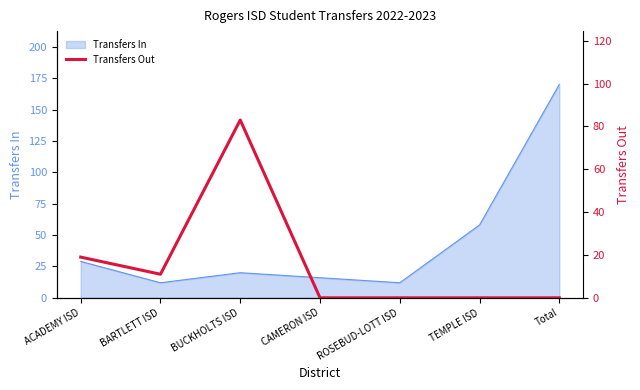

What is the lowest value of the Transfers In series?

12